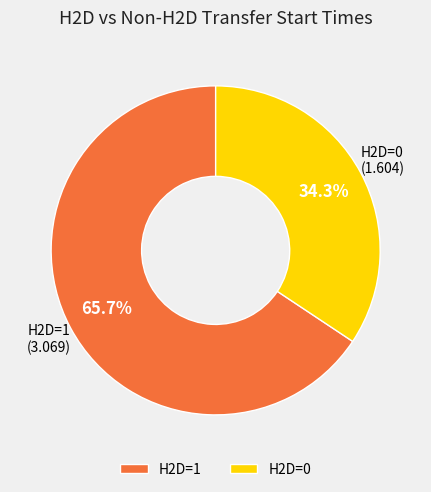

Which slice is the largest?

H2D=1